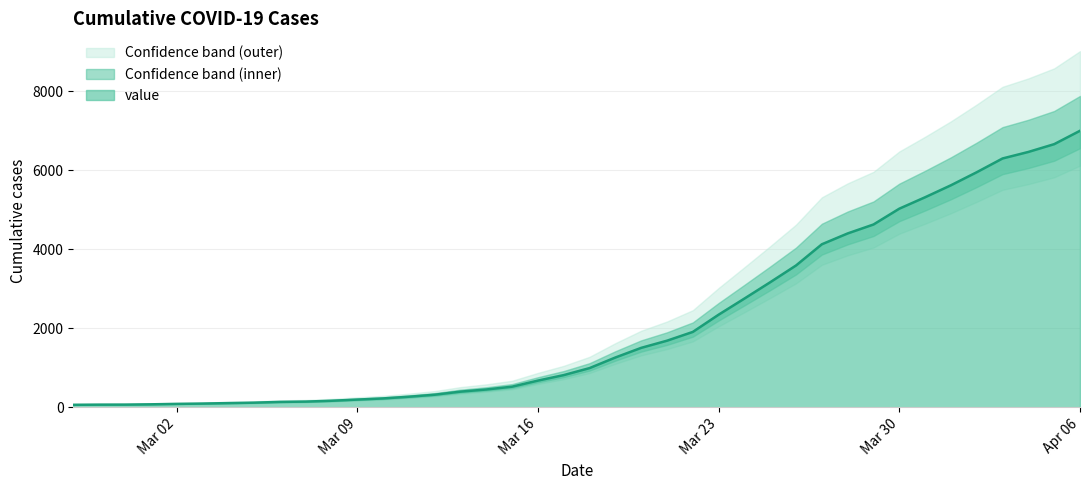

At which label does value reach its peak?

Apr 06